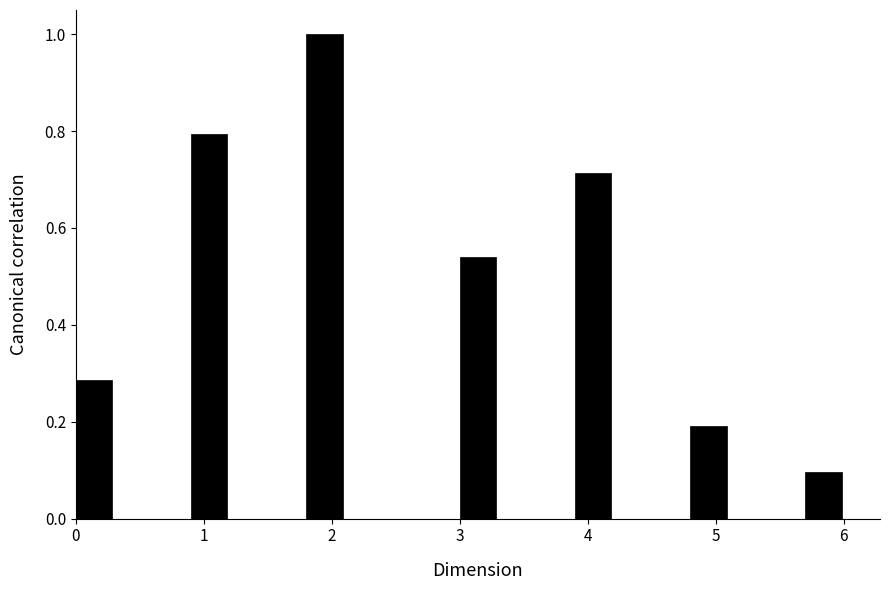

Around what value on the x-axis is the tallest bar? Give the approximate position of its centre, as read against the axis.

1.9